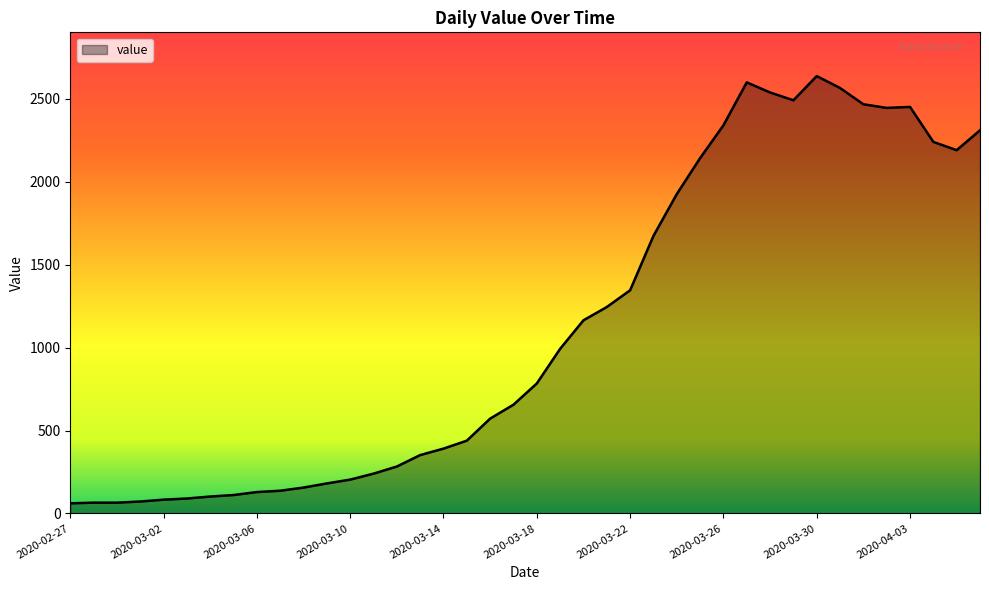

What is the greatest value displayed?

2638